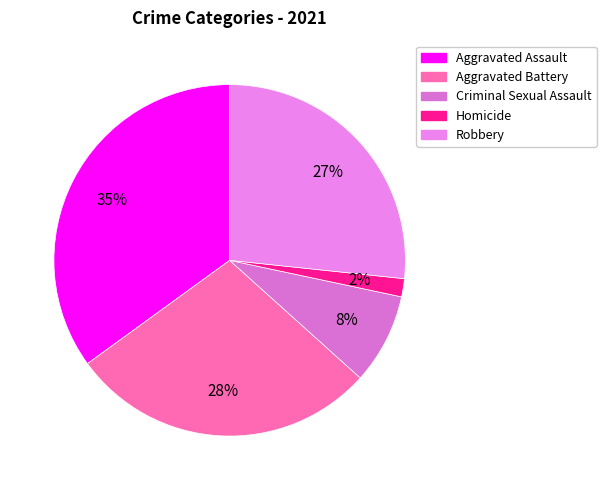

To the nearest percent, what portion does Aggravated Battery represent?

28%